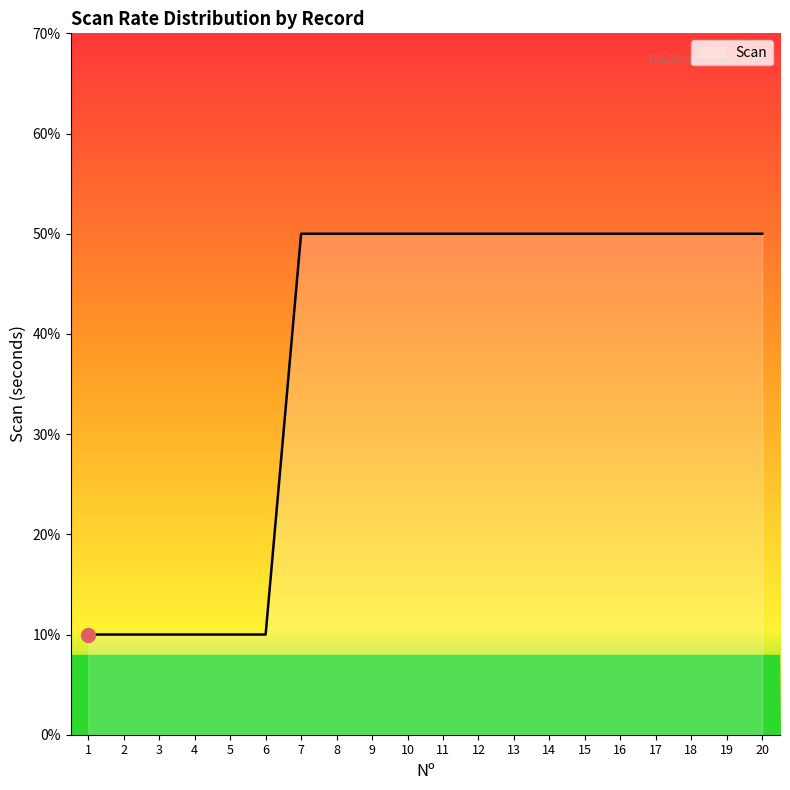

What is the difference between the maximum and minimum values?

0.4